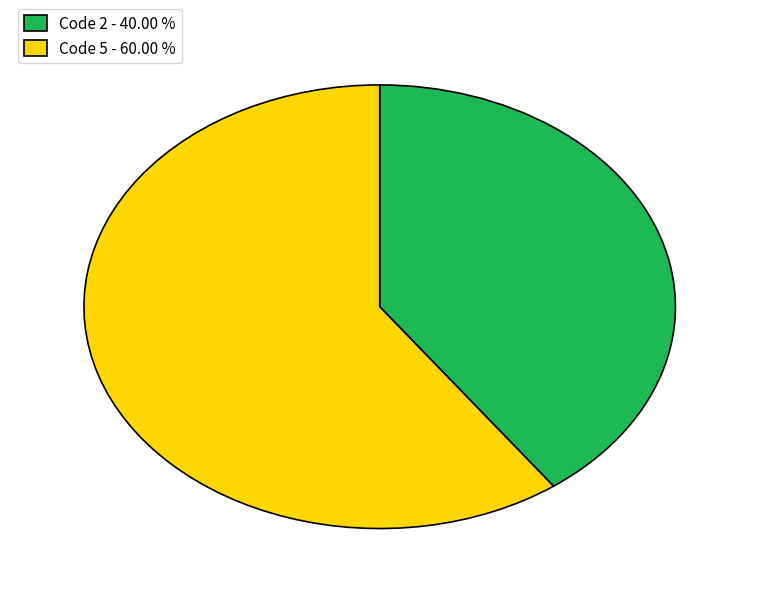

Which category has the biggest portion of the pie?

Code 5 - 60.00 %